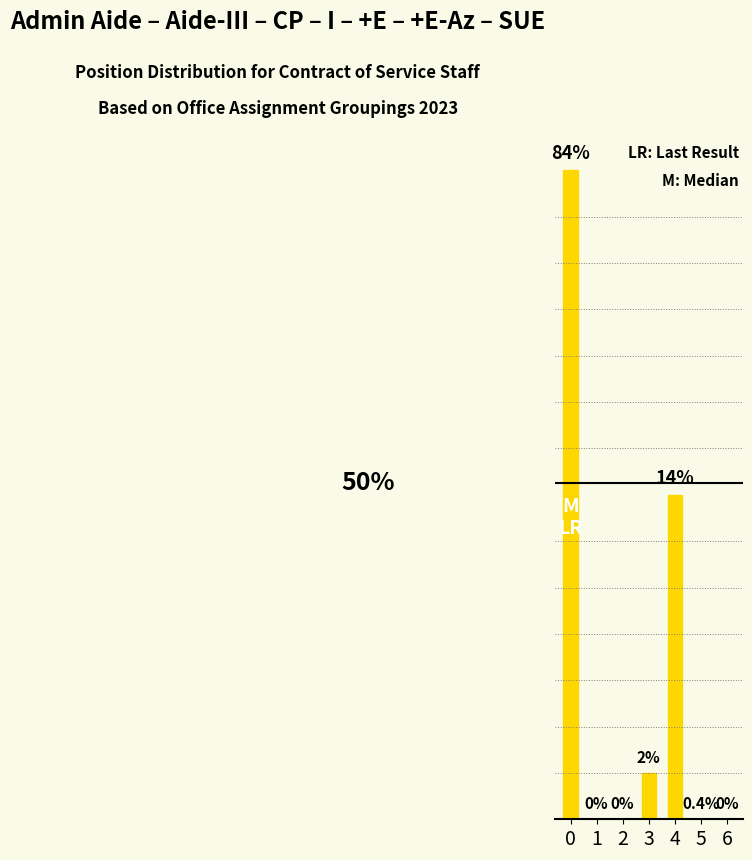

Are the bars horizontal?

No